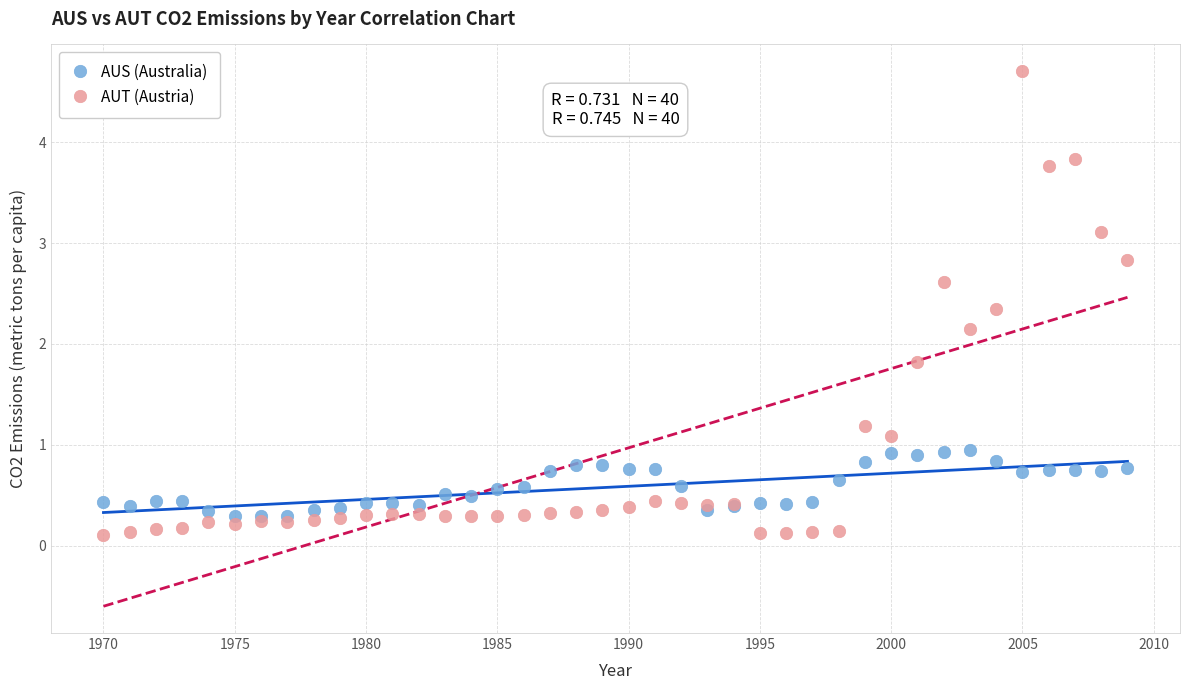

What are all the series names shown in the legend?

AUS (Australia), AUT (Austria)